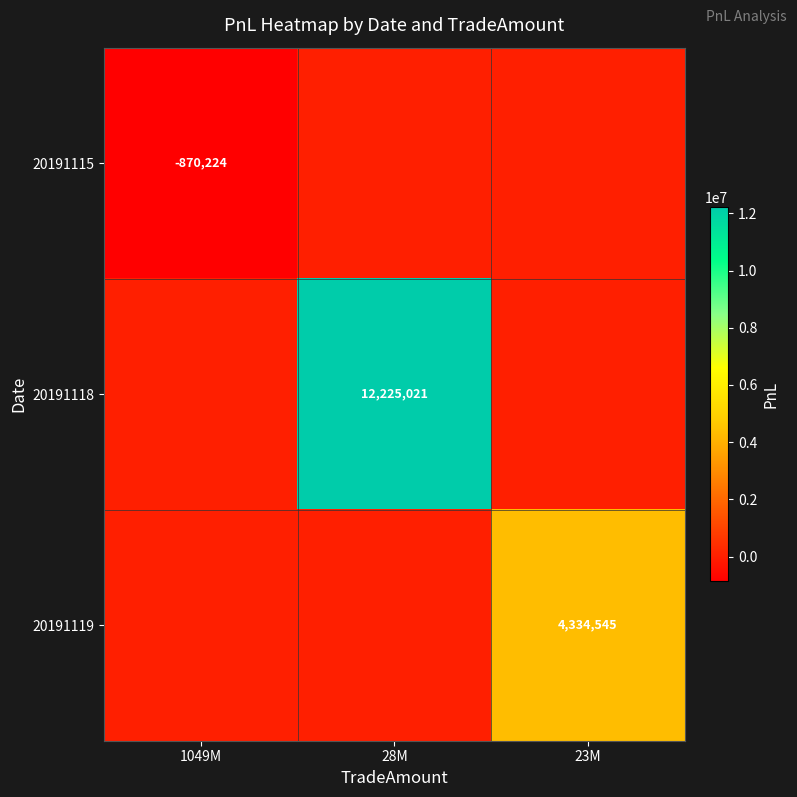

Is it true that 20191115 equals -1535139 at 1049M?

False